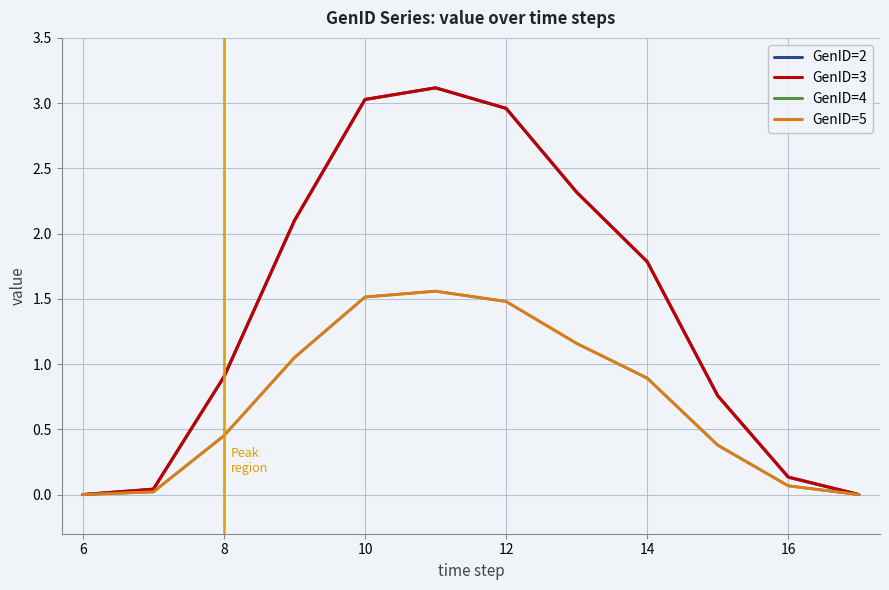

True or false: GenID=4 and GenID=2 cross at least once.

False